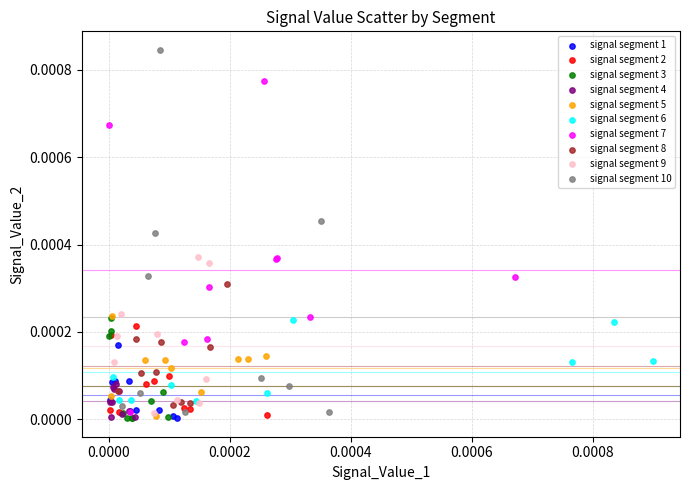

What are all the series names shown in the legend?

signal segment 1, signal segment 2, signal segment 3, signal segment 4, signal segment 5, signal segment 6, signal segment 7, signal segment 8, signal segment 9, signal segment 10